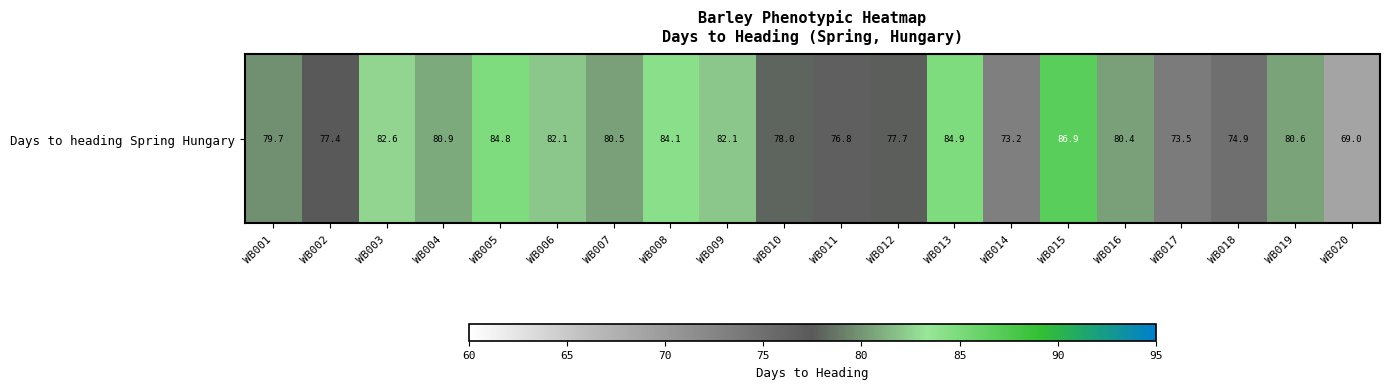

How many series are shown in this chart?

1